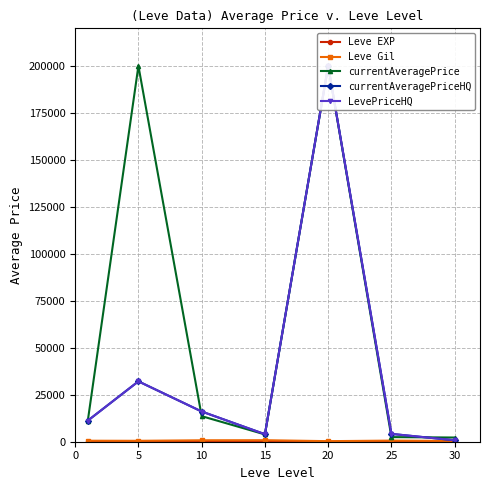

The value of currentAveragePrice at 25 is 3471.7. True or false?

False